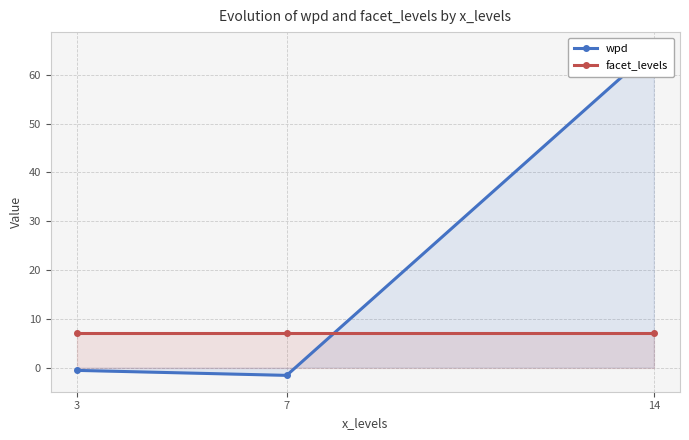

Where is facet_levels nearest to the value 7?

3